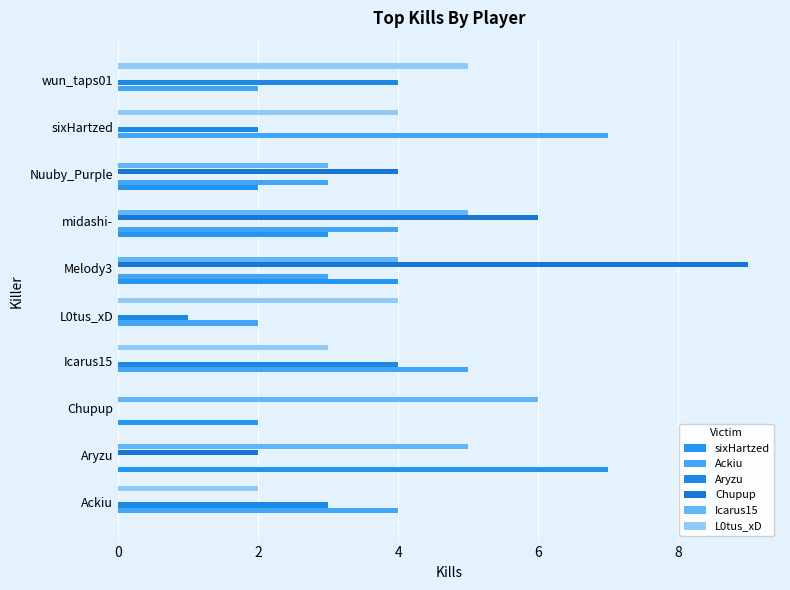

What is the maximum value shown in the chart?

9